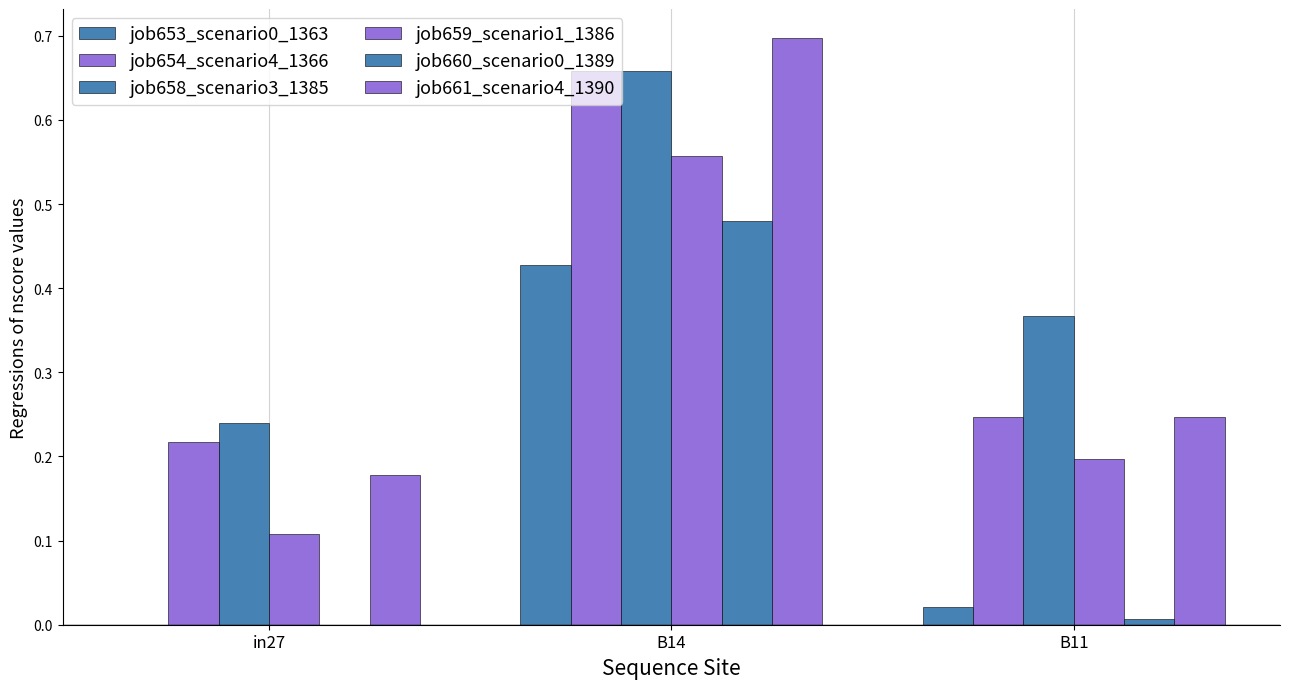

What is the minimum value for job659_scenario1_1386?

0.1